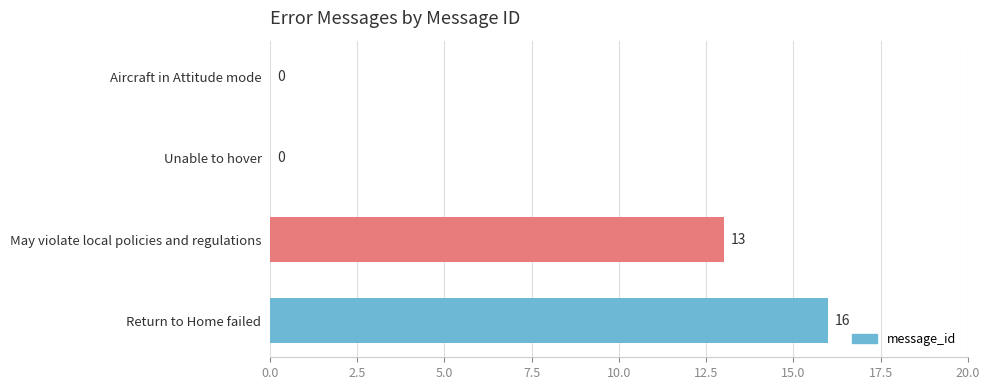

Which category has the highest value across all series?

Return to Home failed